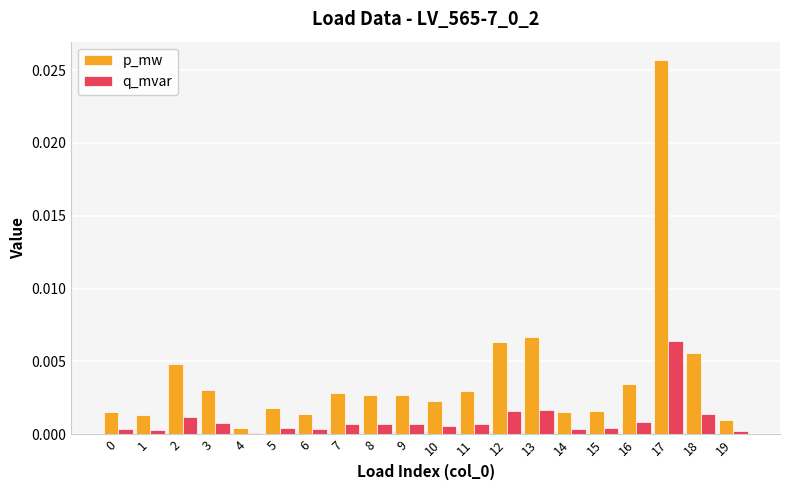

At which label does q_mvar reach its peak?

17